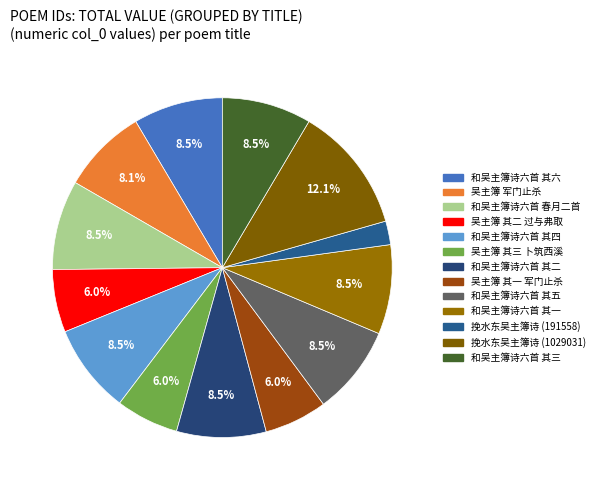

To the nearest percent, what percentage of the pie is 和吴主簿诗六首 春月二首?

9%